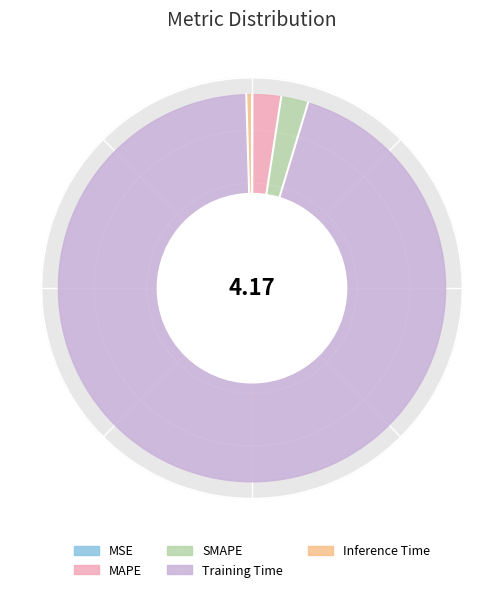

Between Inference Time and MAPE, which is larger?

MAPE